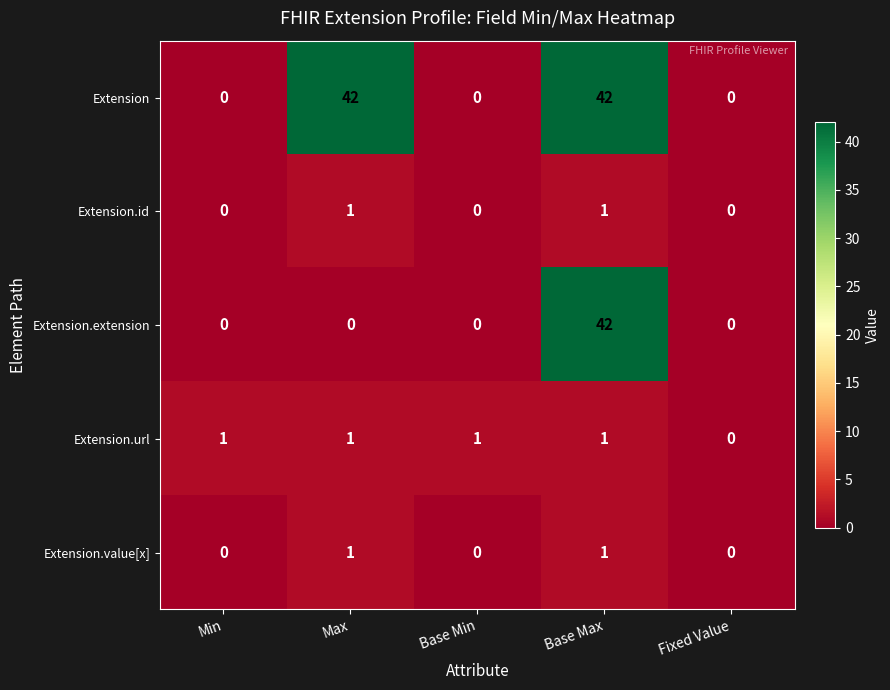

True or false: Extension has a value of 0 at Base Min.

True